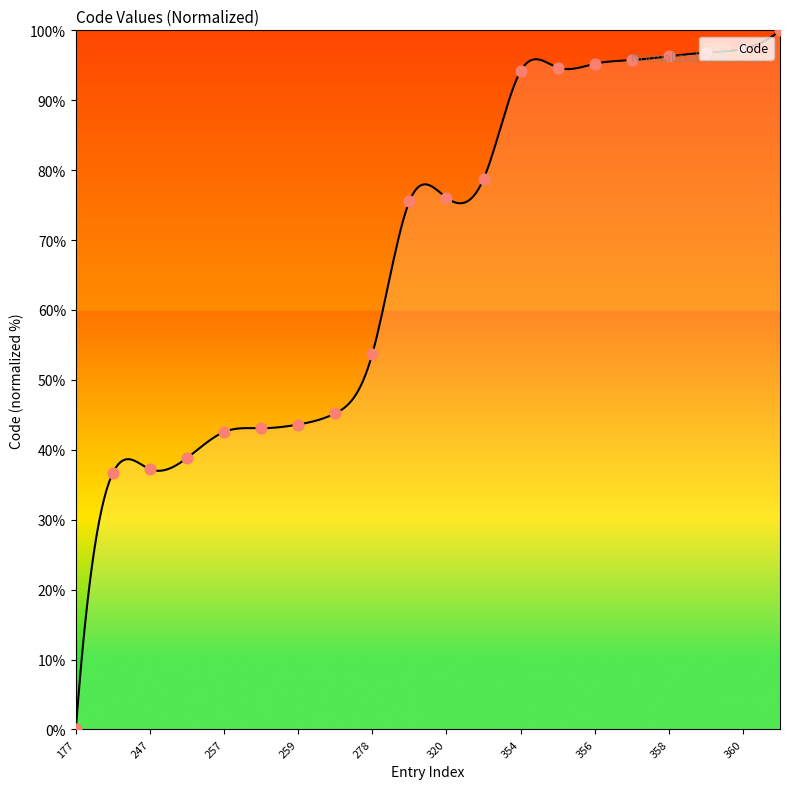

Approximately how many times larger is the value at 262 compared to 250?

1.2